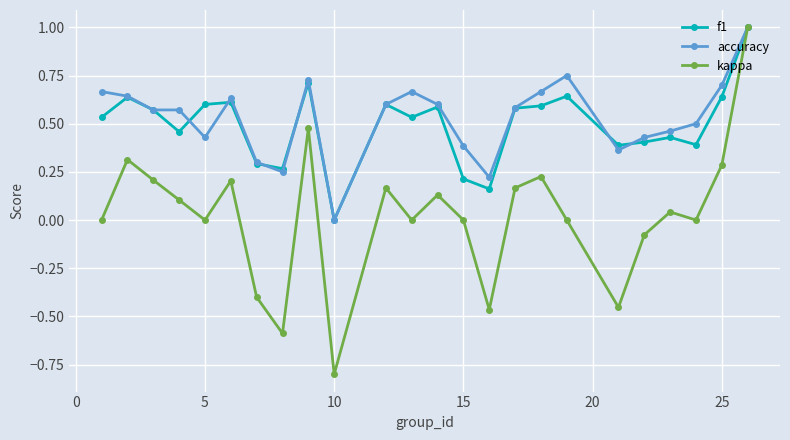

Which series has the largest range (max minus min)?

kappa